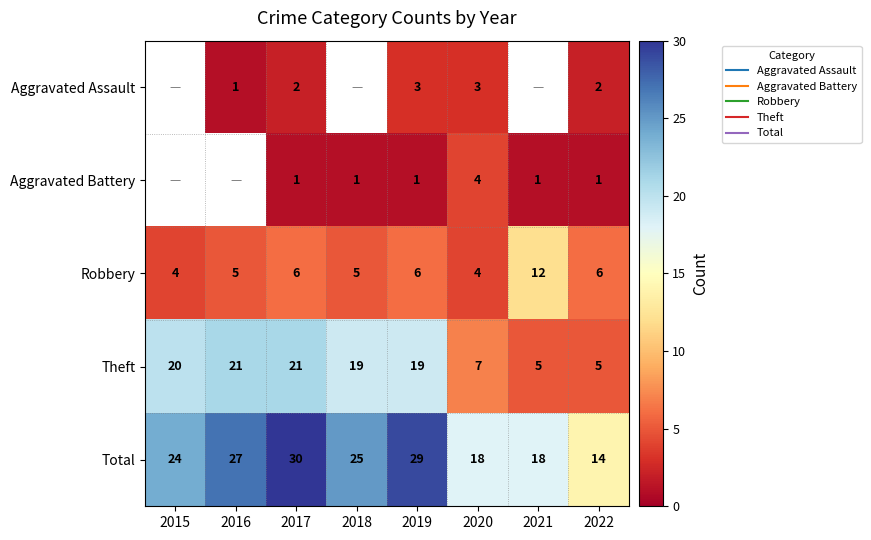

Is it true that Aggravated Assault equals 2.0 at 2022?

True